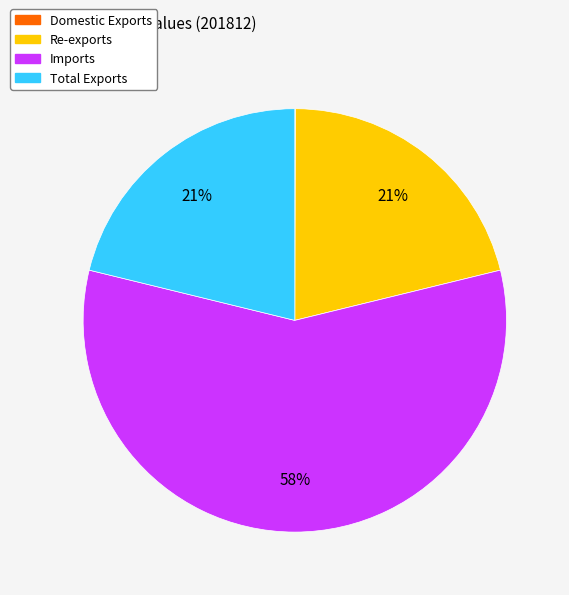

Which has a higher value, Re-exports or Imports?

Imports